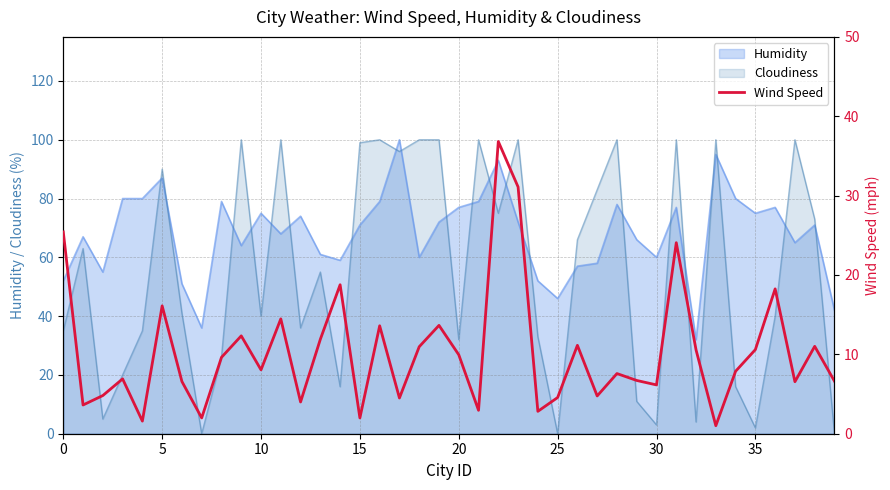

Reading left to right, what are all the values shown in this chart?

25.4	3.6	4.8	6.9	1.6	16.1	6.6	2.0	9.6	12.3	8.1	14.5	4.0	11.9	18.8	2.0	13.6	4.5	11.0	13.7	9.9	3.0	36.8	31.1	2.8	4.6	11.1	4.8	7.6	6.7	6.2	24.1	10.6	1.0	7.9	10.6	18.2	6.5	11.0	6.6